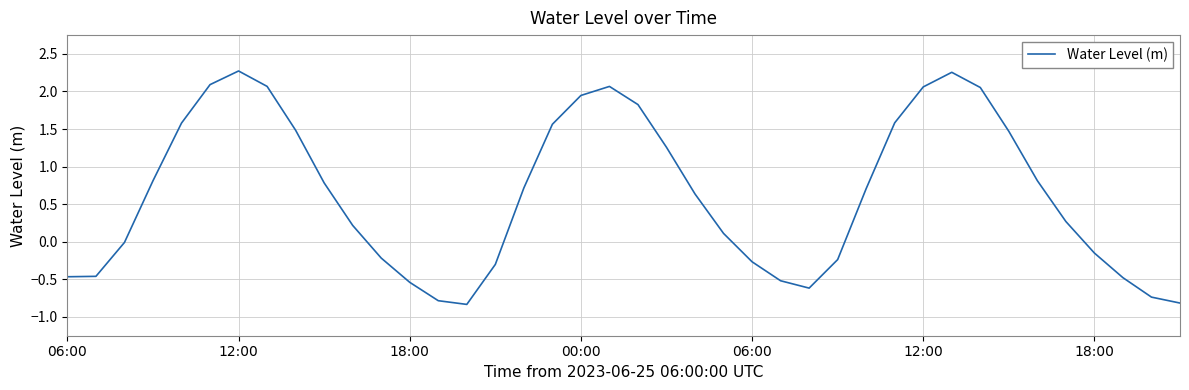

What is the minimum value shown in the chart?

-0.8